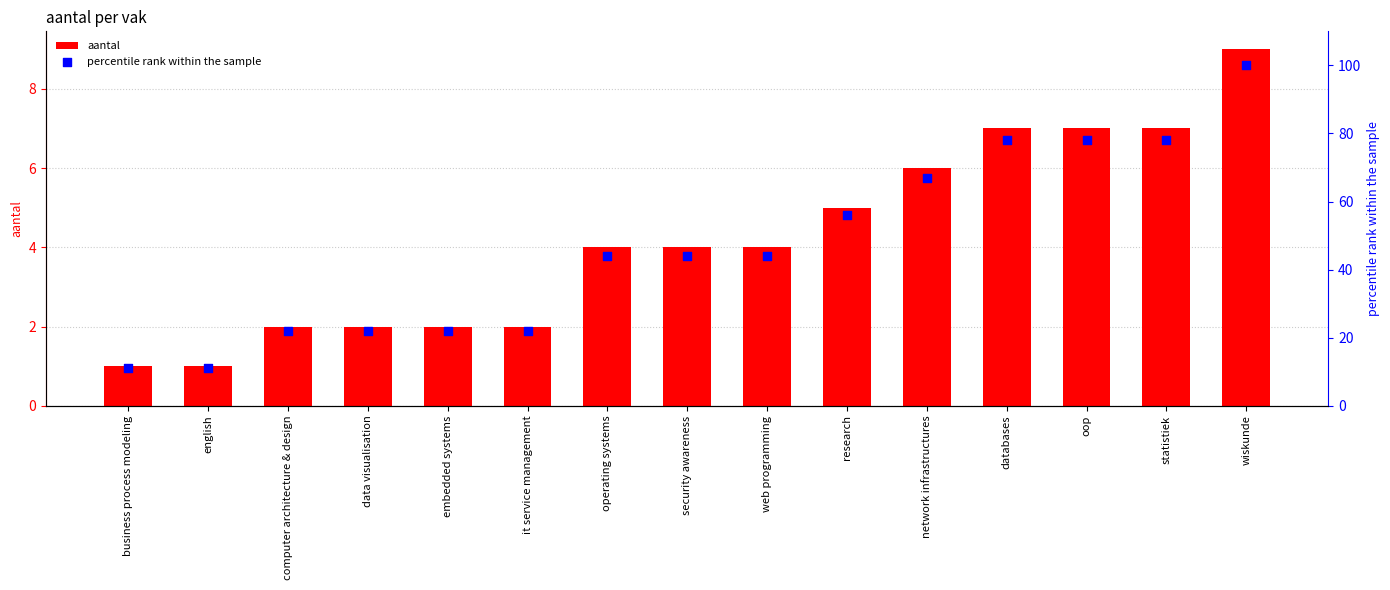

Which series has the largest total across all categories?

percentile rank within the sample